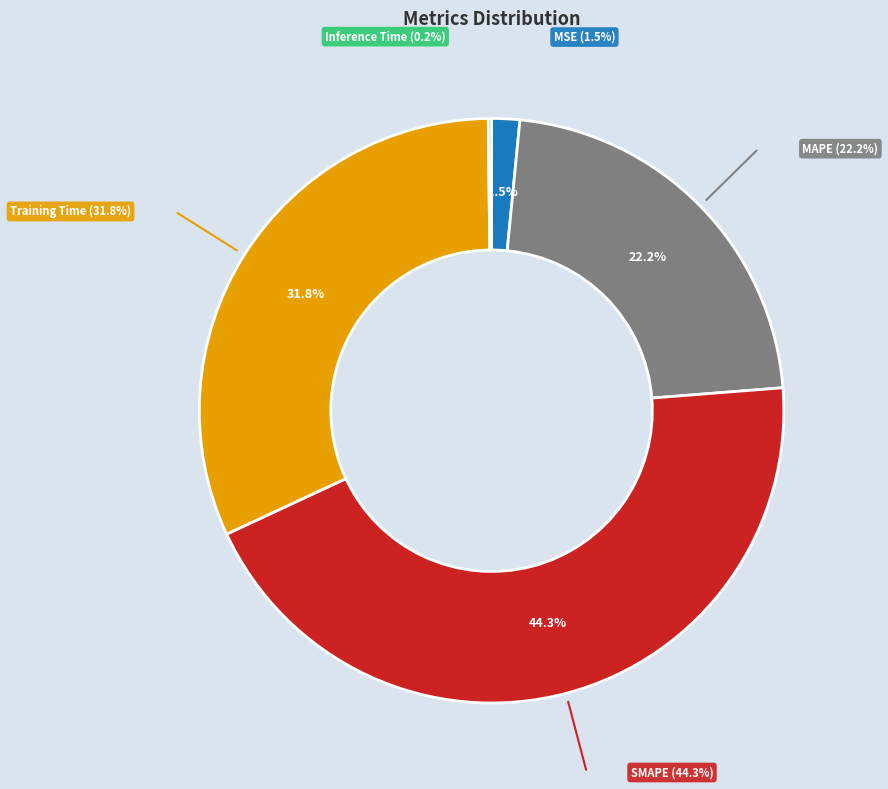

True or false: SMAPE accounts for 49% of the total.

False